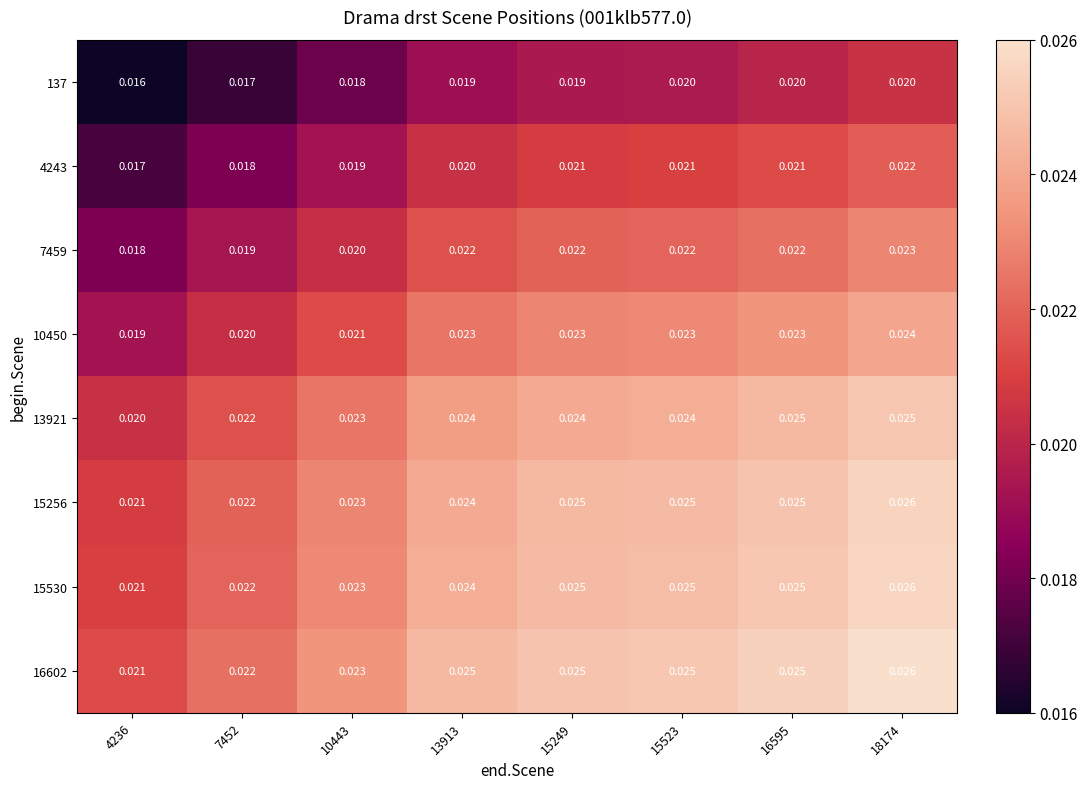

At which category is the sum across all series the highest?

18174